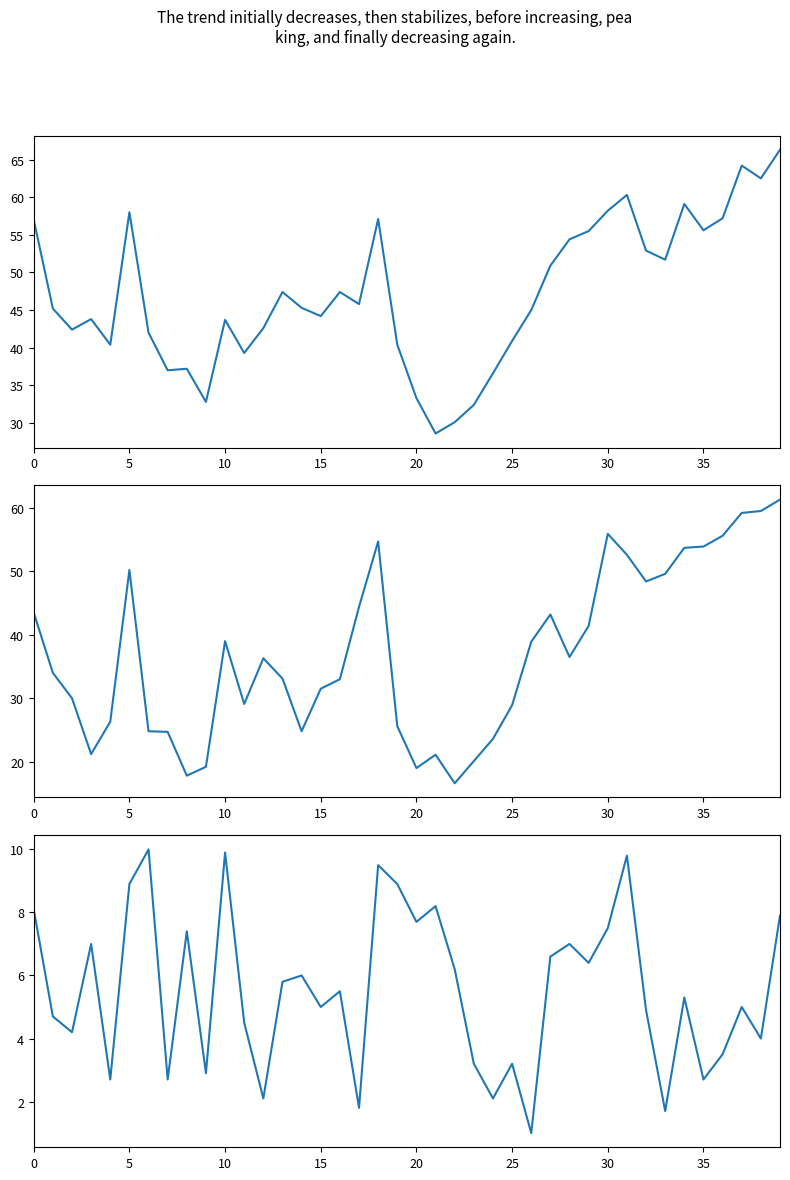

What is the difference between the TEMP values at 37 and 36?

7.0